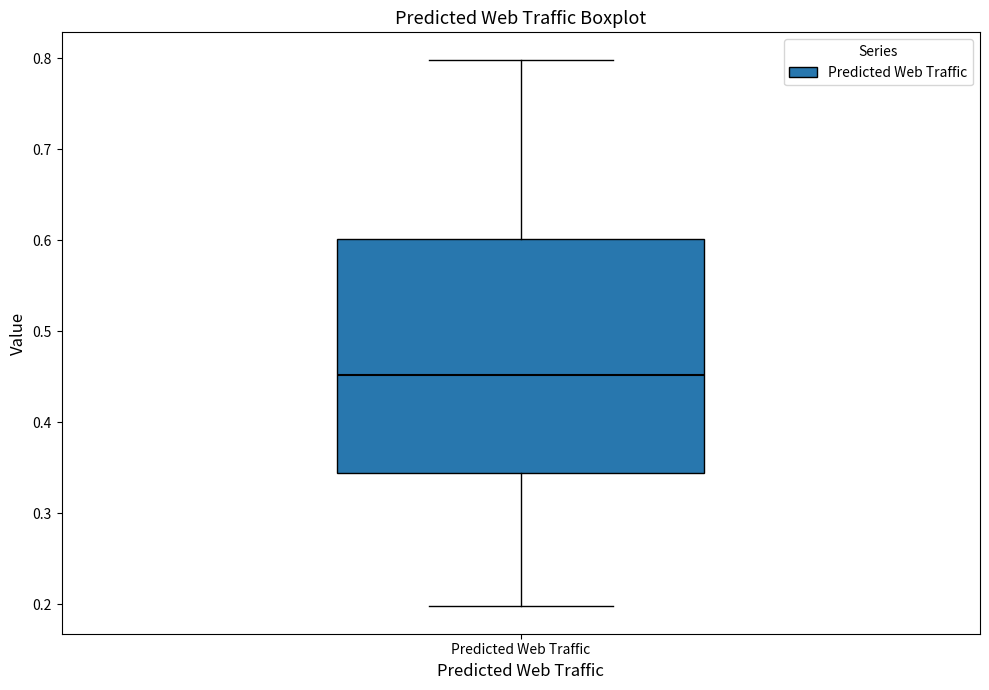

Read this box plot against the y-axis: the position of the median line, the range covered by the box, and the ends of both whiskers. The values are not printed on the chart, so give them approximately, as read against the axis.

median 0.45, box 0.34 to 0.60, whiskers 0.20 to 0.80